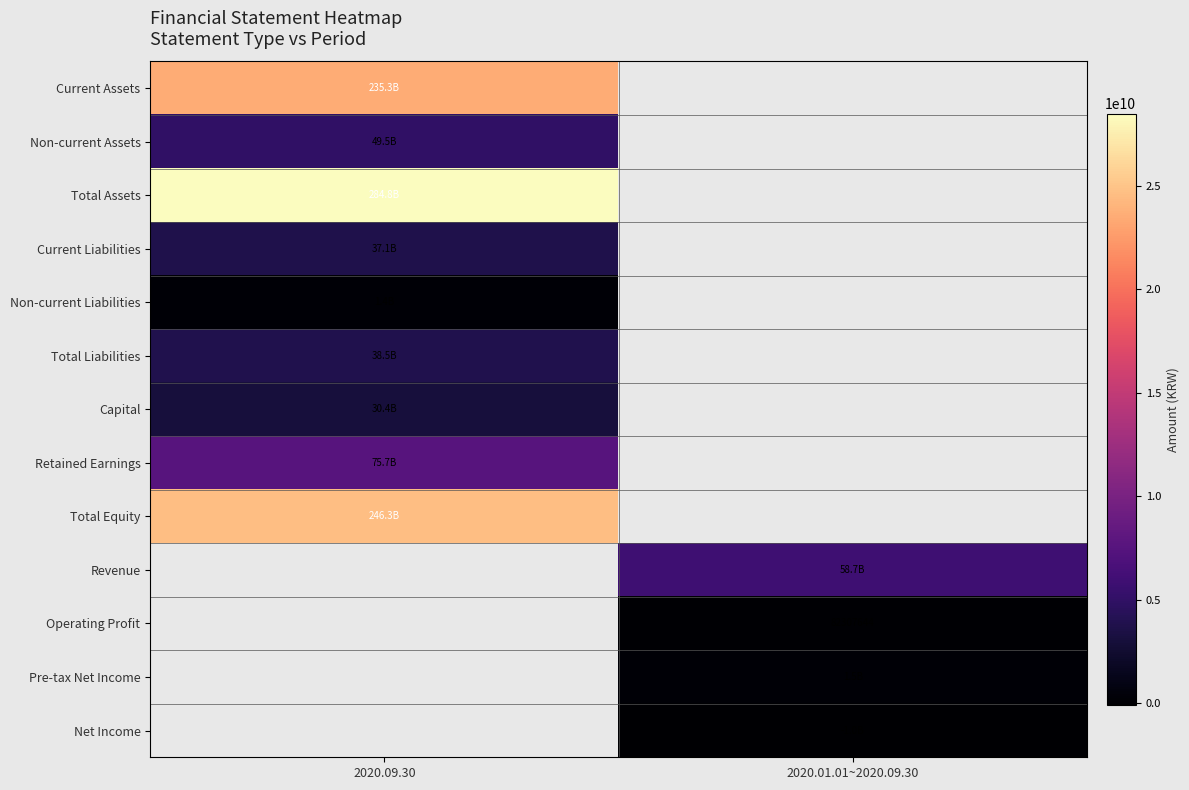

What is the greatest value displayed?

28476689617.0